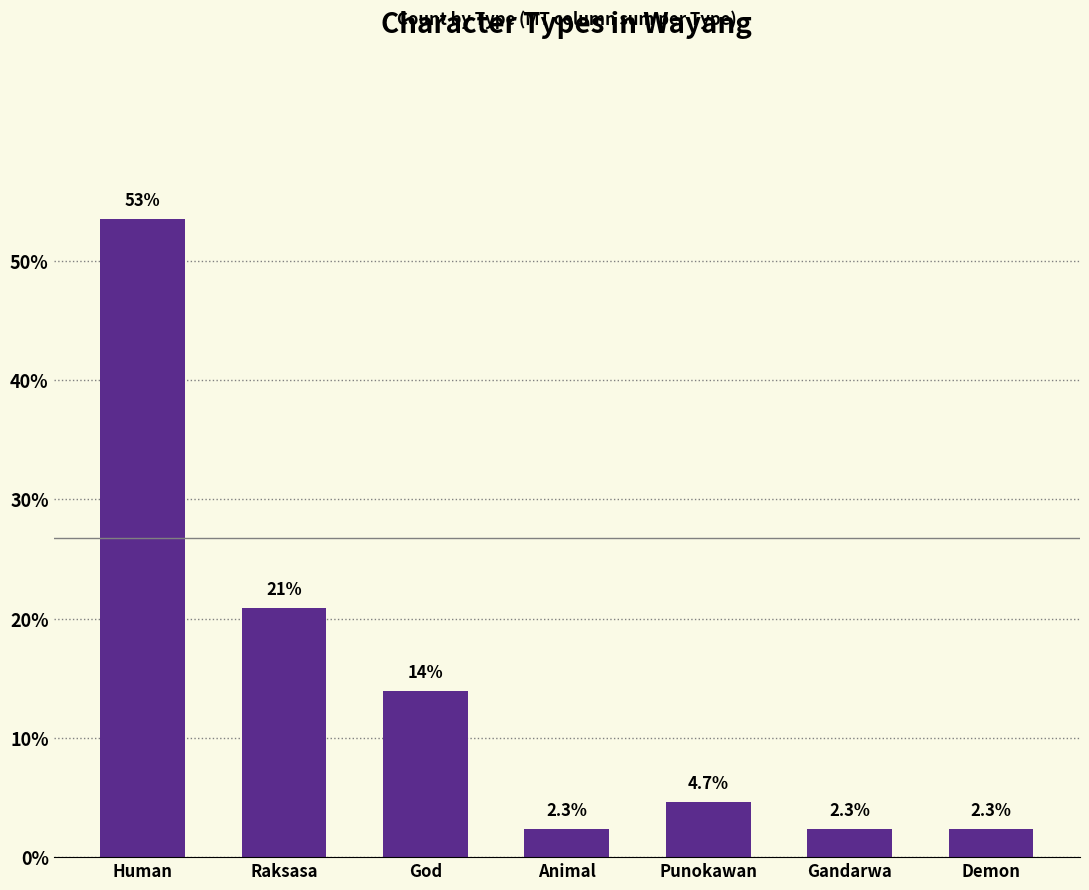

List the labels in order of value, largest first.

Human, Raksasa, God, Punokawan, Animal, Gandarwa, Demon